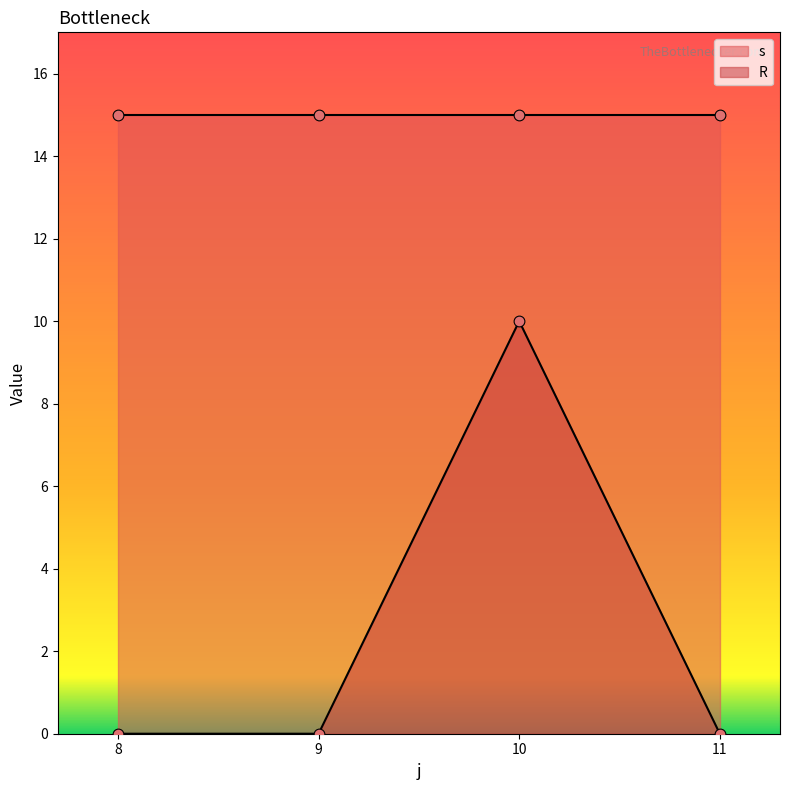

Which series has the largest total across all categories?

s